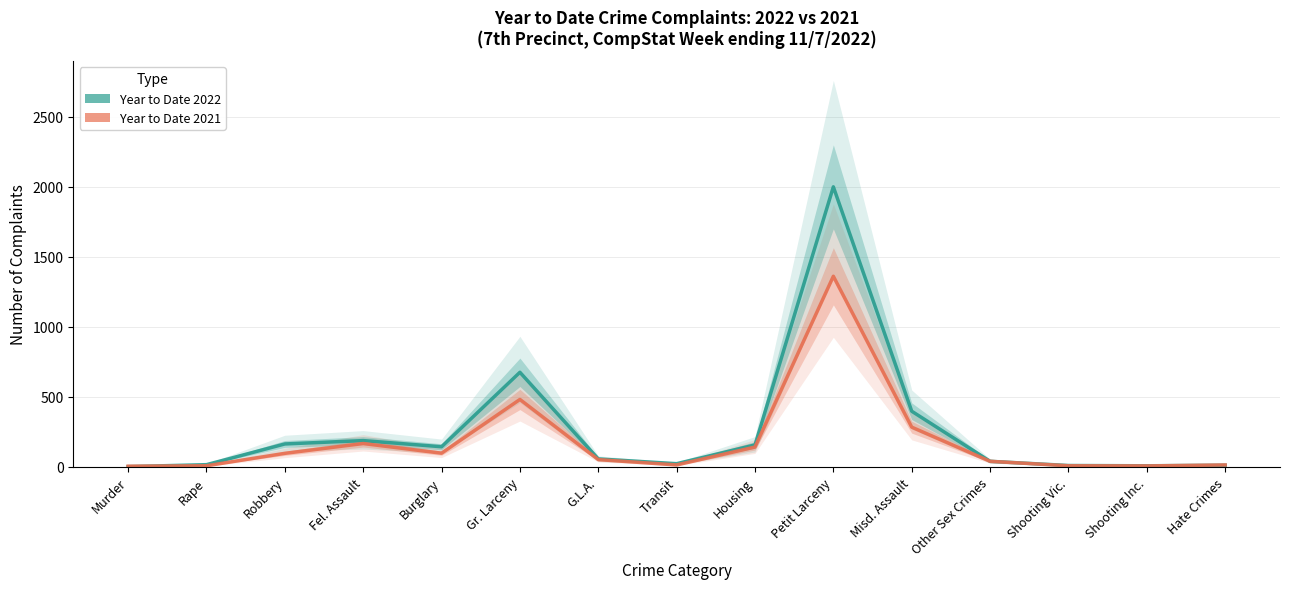

How many interior local peaks does the Year to Date 2022 series have?

3